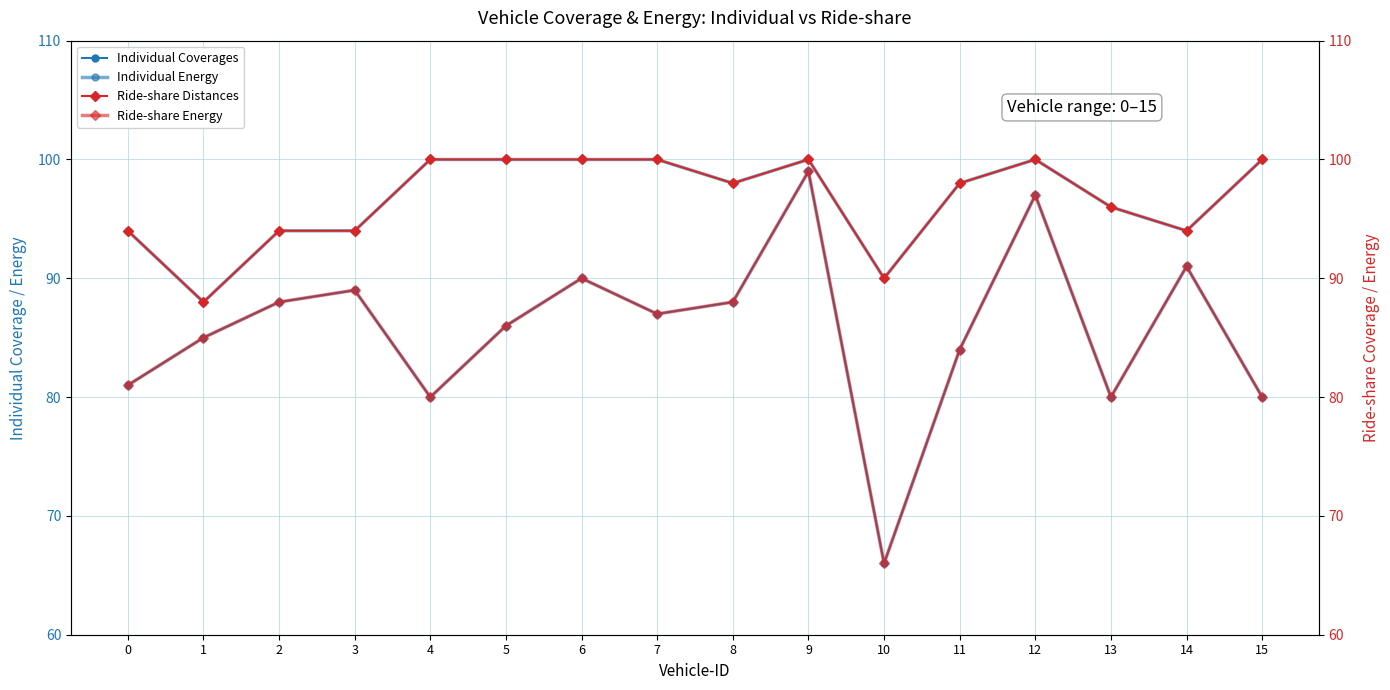

Reading right to left, extract all data points from this chart.

Individual Coverages: 80	91	80	97	84	66	99	88	87	90	86	80	89	88	85	81
Individual Energy: 100	94	96	100	98	90	100	98	100	100	100	100	94	94	88	94
Ride-share Distances: 100	94	96	100	98	90	100	98	100	100	100	100	94	94	88	94
Ride-share Energy: 80	91	80	97	84	66	99	88	87	90	86	80	89	88	85	81